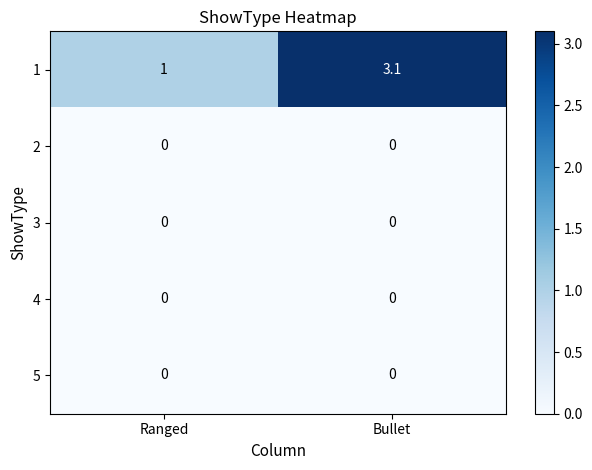

How many series are shown in this chart?

5